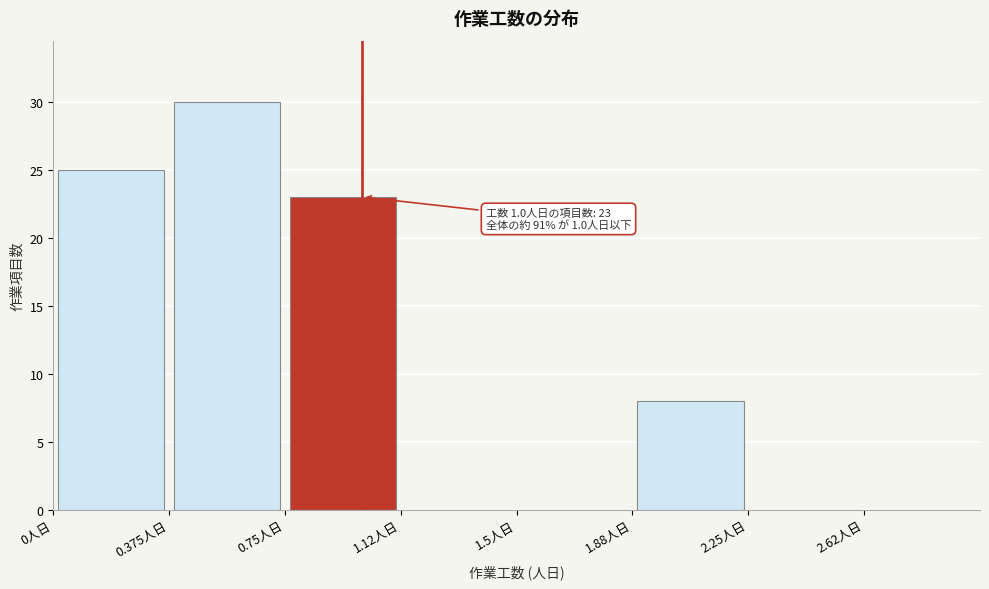

Over which range of the x-axis is the bar tallest?

0.375 to 0.750